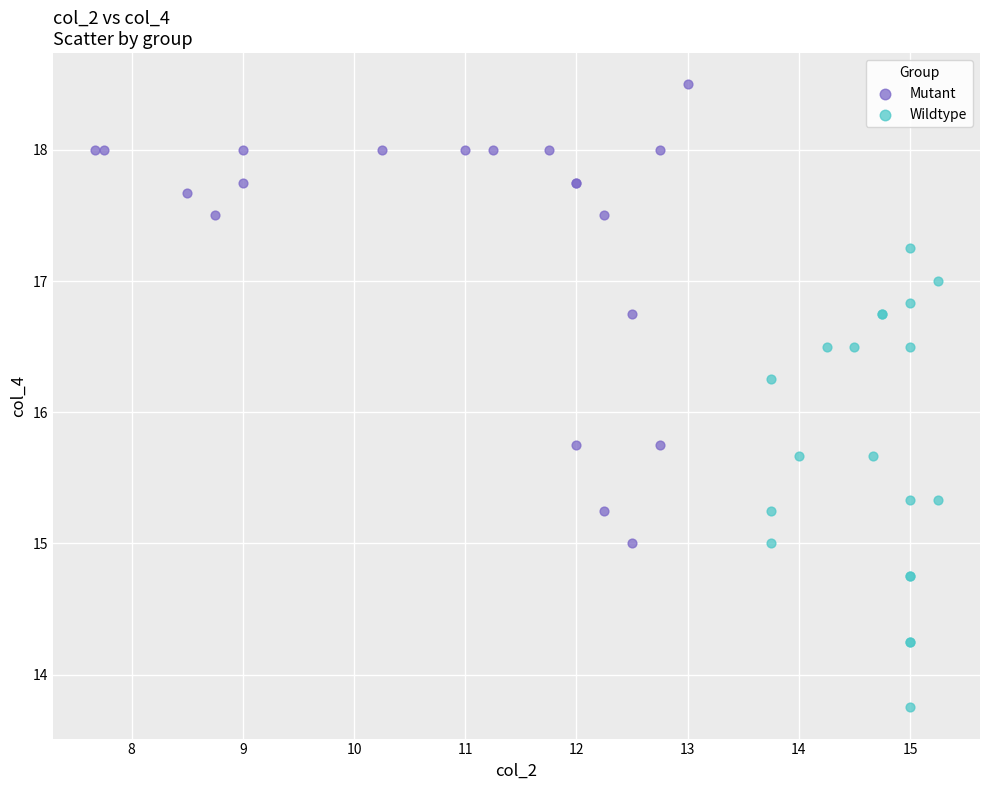

What are all the series names shown in the legend?

Mutant, Wildtype